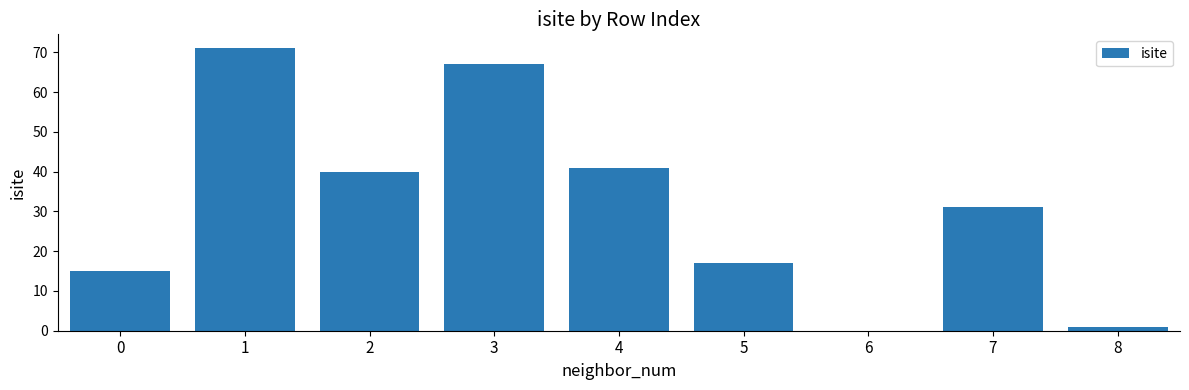

What is the sum of all values?

283